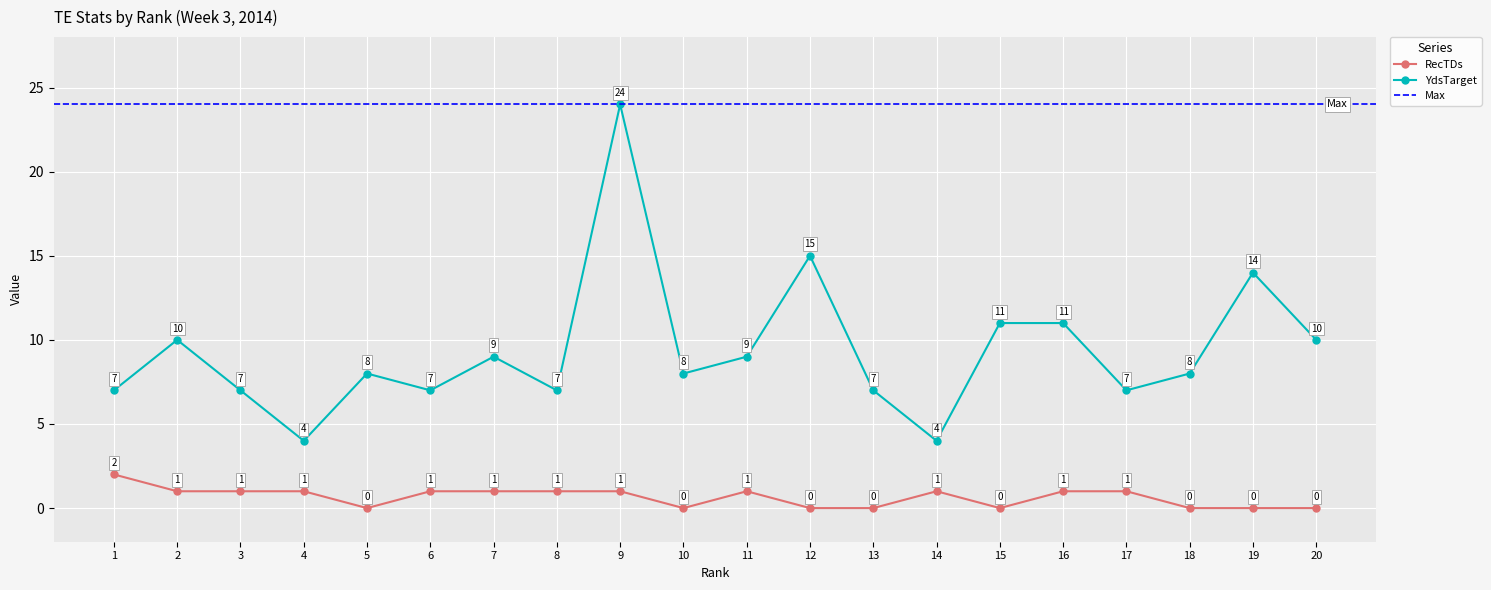

True or false: RecTDs and YdsTarget intersect in this chart.

False